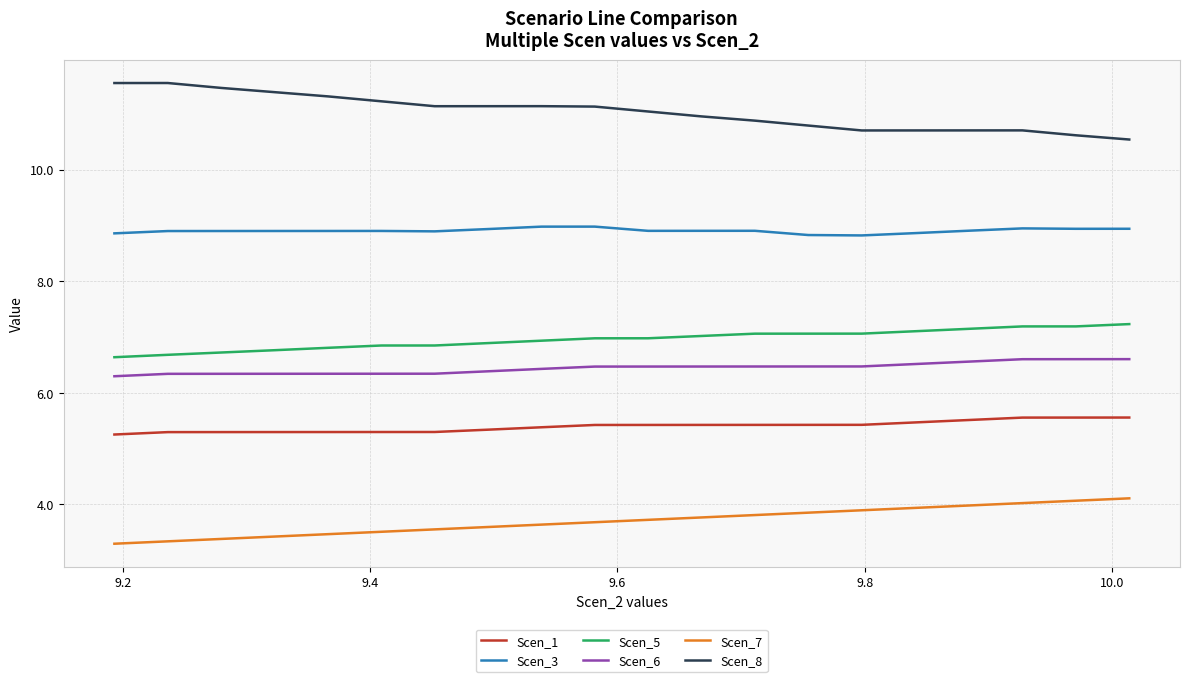

How many lines are shown in the chart?

6